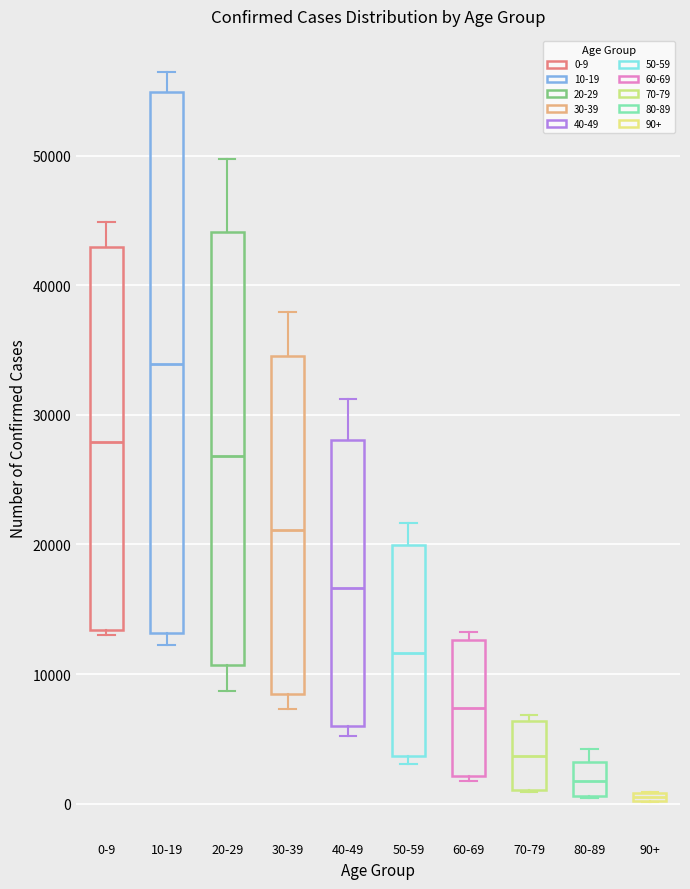

Which box's median line is the highest?

10-19